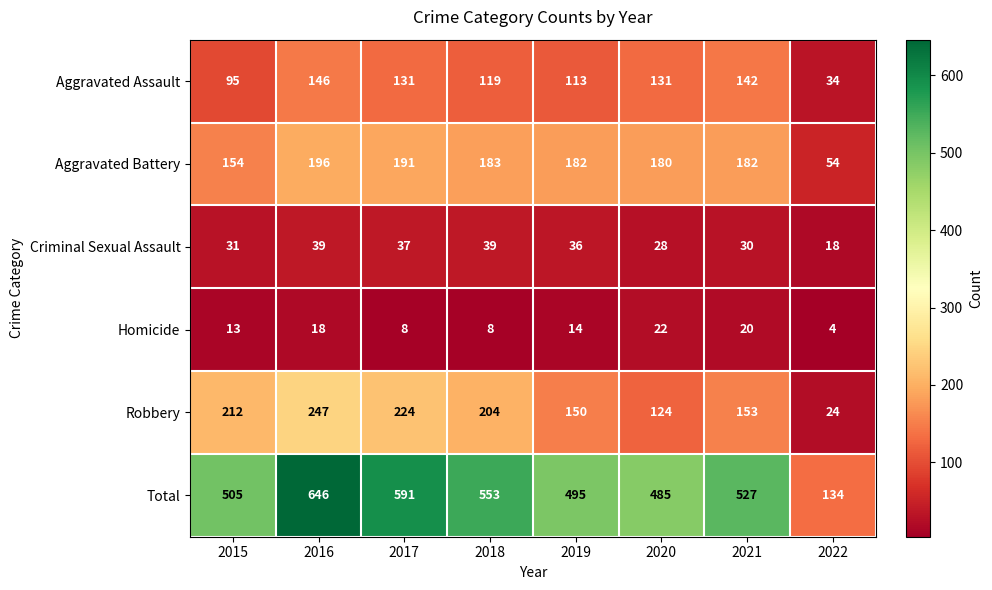

Which series has the largest total across all categories?

Total